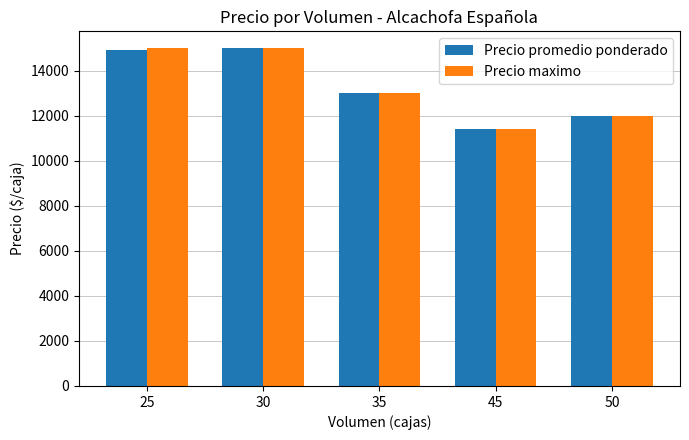

Is it true that Precio maximo equals 4737 at 45?

False